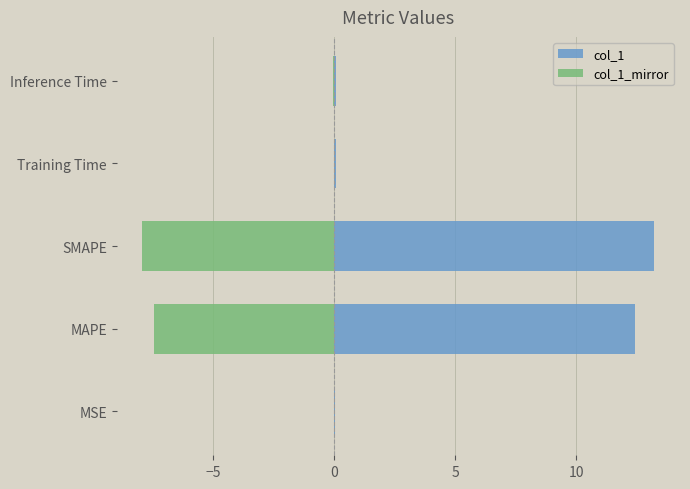

Reading right to left, what are all the values shown in this chart?

col_1: 0.1	0.1	13.2	12.4	0.0
col_1_mirror: -0.0	-0.0	-7.9	-7.4	-0.0